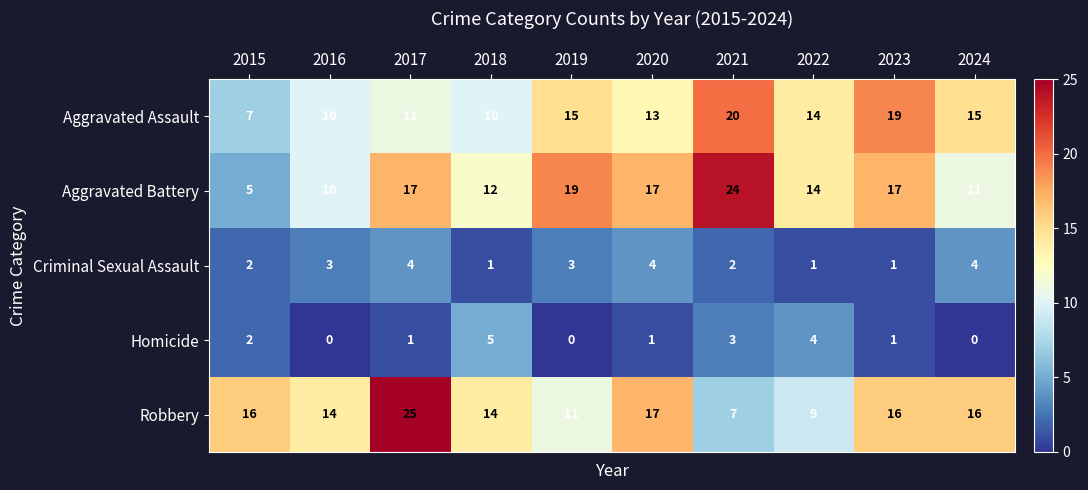

The Robbery series shows 11 at 2021. True or false?

False